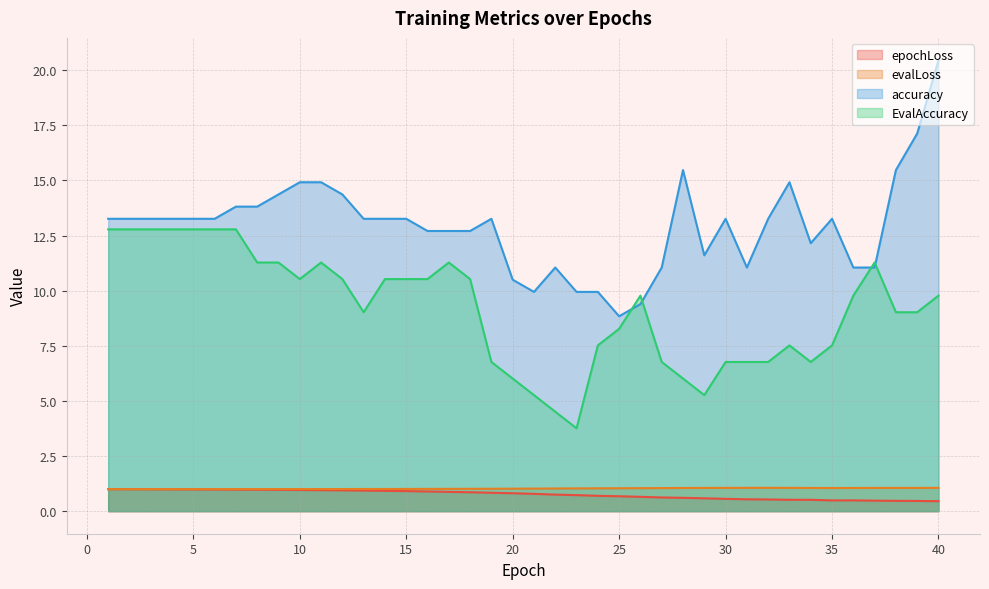

Rank the categories by evalLoss value from lowest to highest.

1, 2, 3, 4, 5, 6, 7, 8, 9, 10, 11, 12, 13, 14, 15, 16, 17, 18, 19, 20, 21, 22, 23, 24, 25, 26, 27, 35, 28, 34, 36, 29, 38, 39, 37, 30, 33, 31, 40, 32